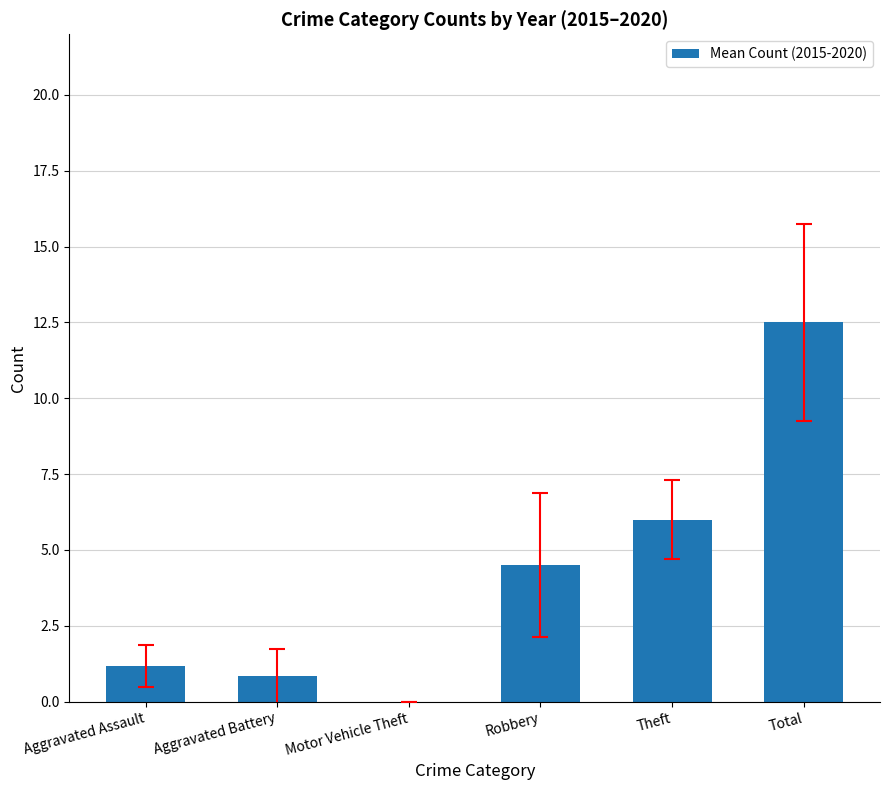

What is the change in value from Aggravated Battery to Robbery?

+3.7